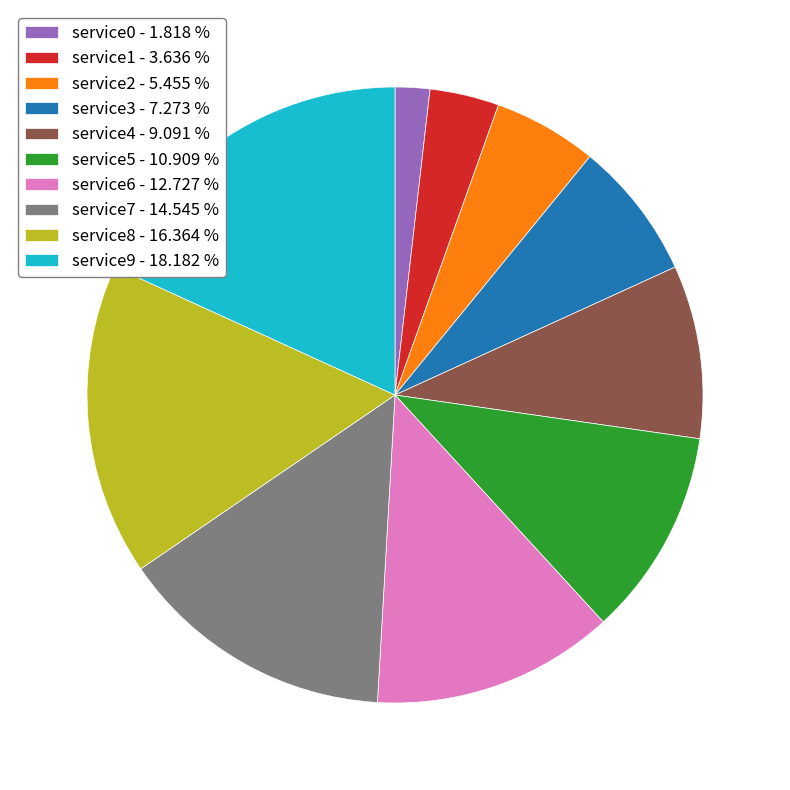

Do service3 - 7.273 % and service9 - 18.182 % together represent more than half of the pie?

No